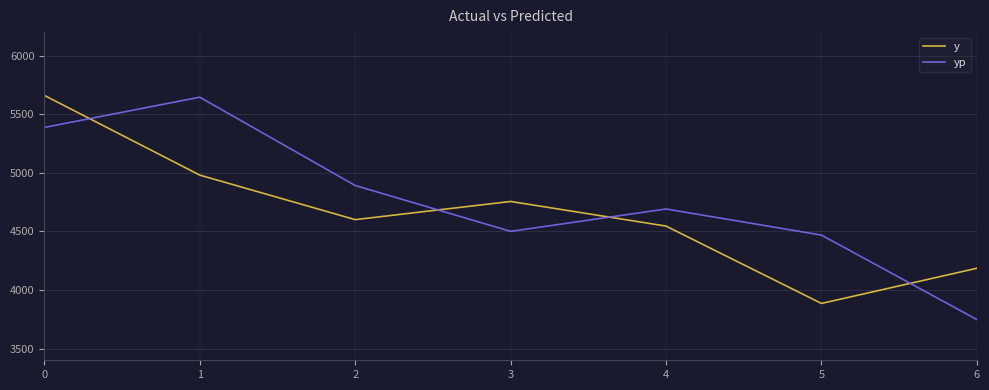

In y, how many points are higher than both neighbors (excluding endpoints)?

1